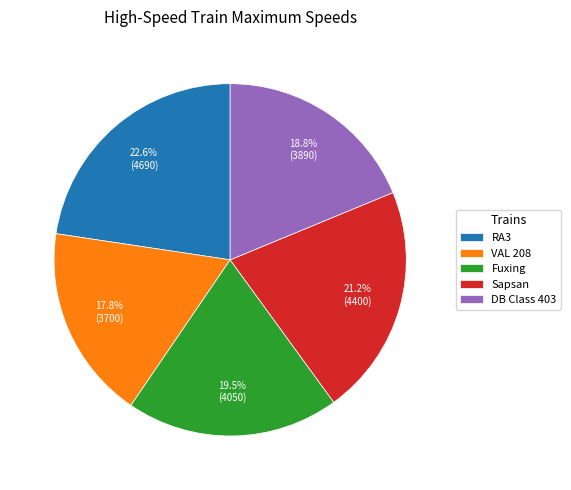

What is the largest slice in the pie chart?

RA3